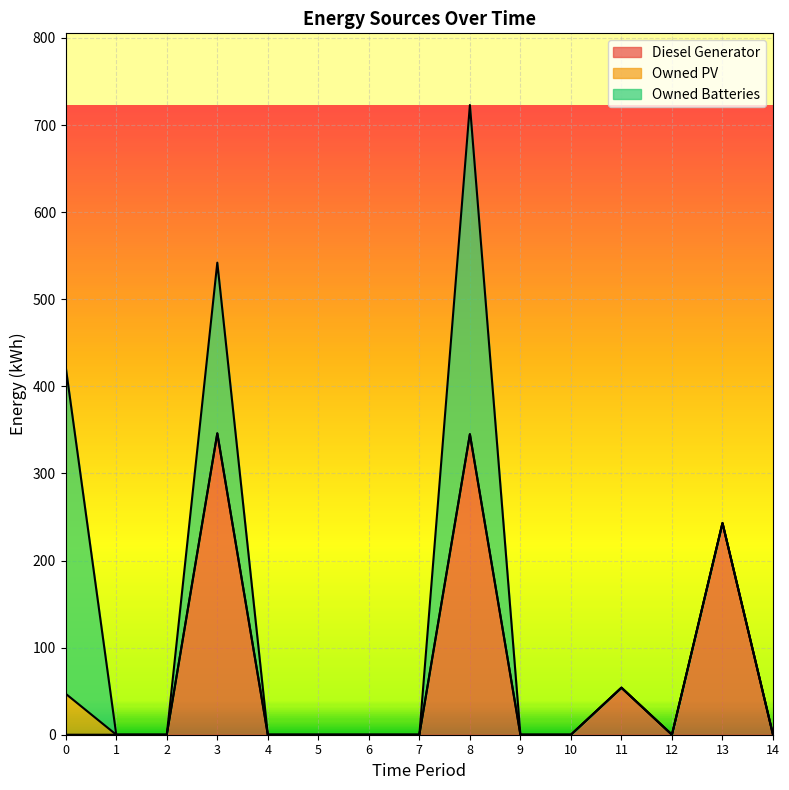

How many distinct data groups are displayed?

3